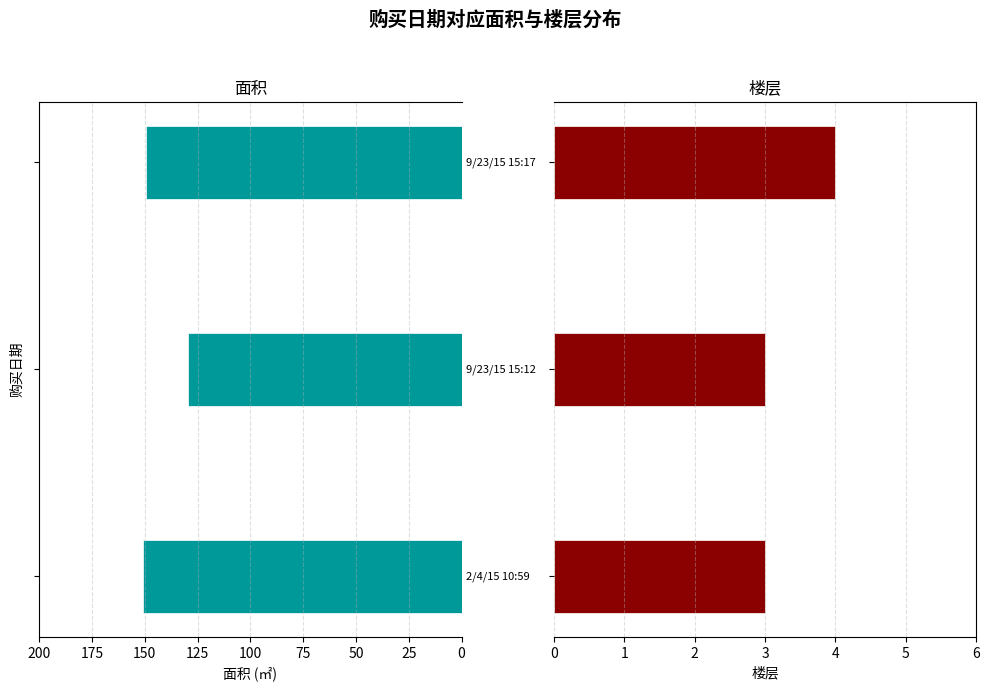

Rank the series by their maximum value, from highest to lowest.

面积, 楼层